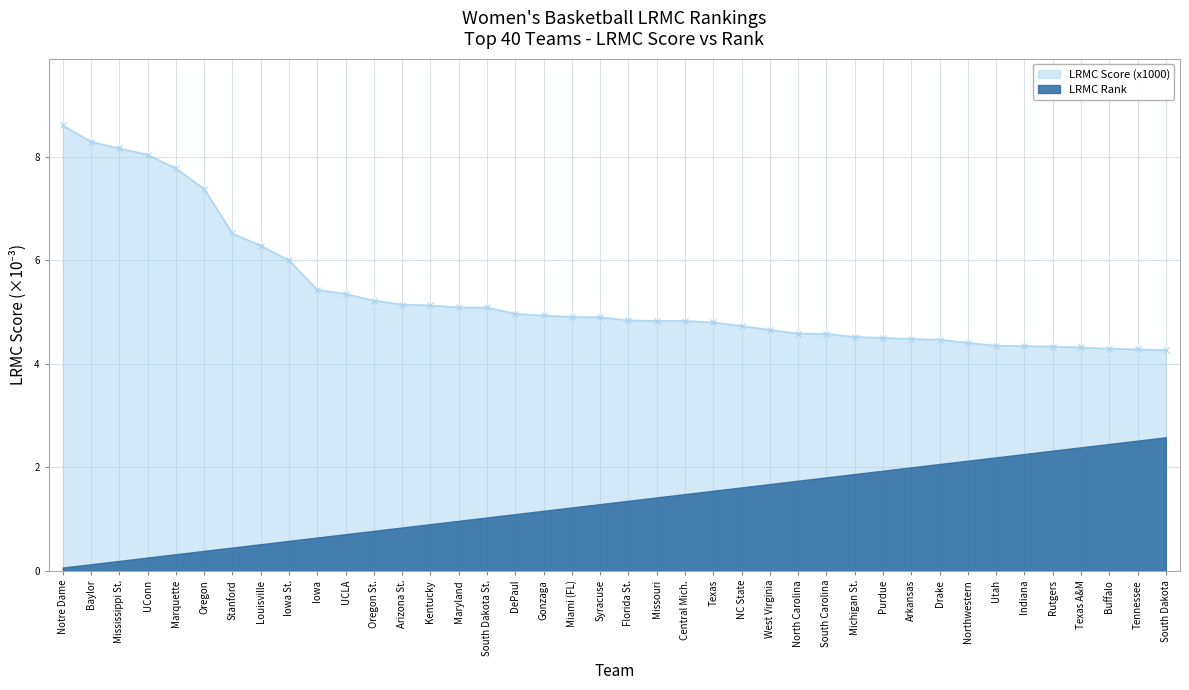

What is the difference between the maximum and minimum values?

4.3